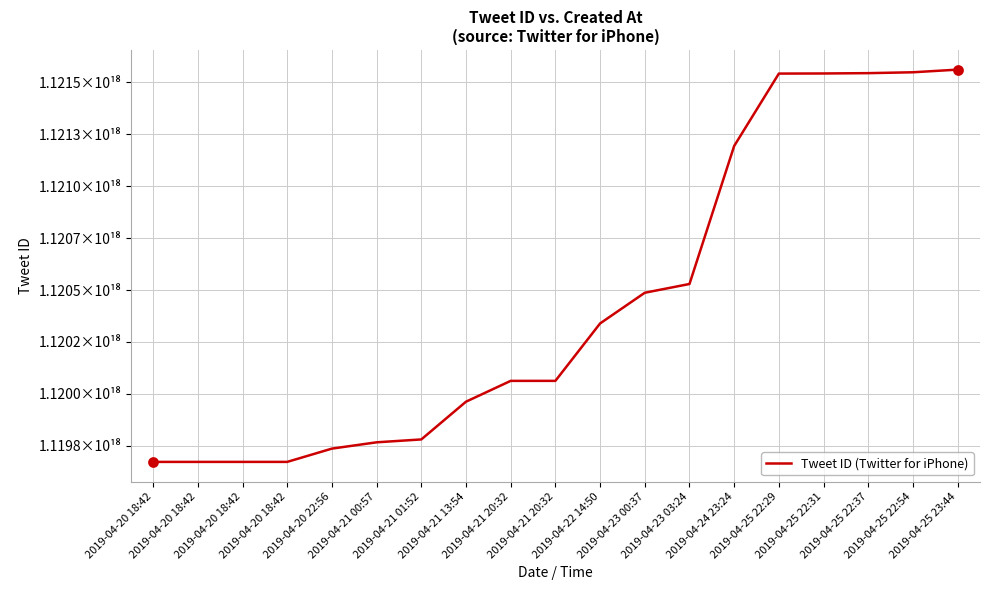

Which has a higher value, 2019-04-21 13:54 or 2019-04-23 03:24?

2019-04-23 03:24